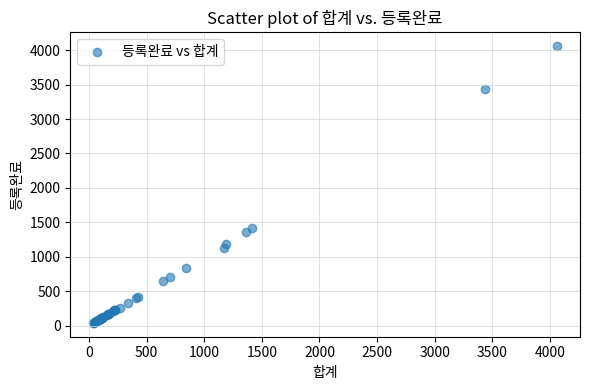

What Y value in the scatter plot is closest to 2047?

1410